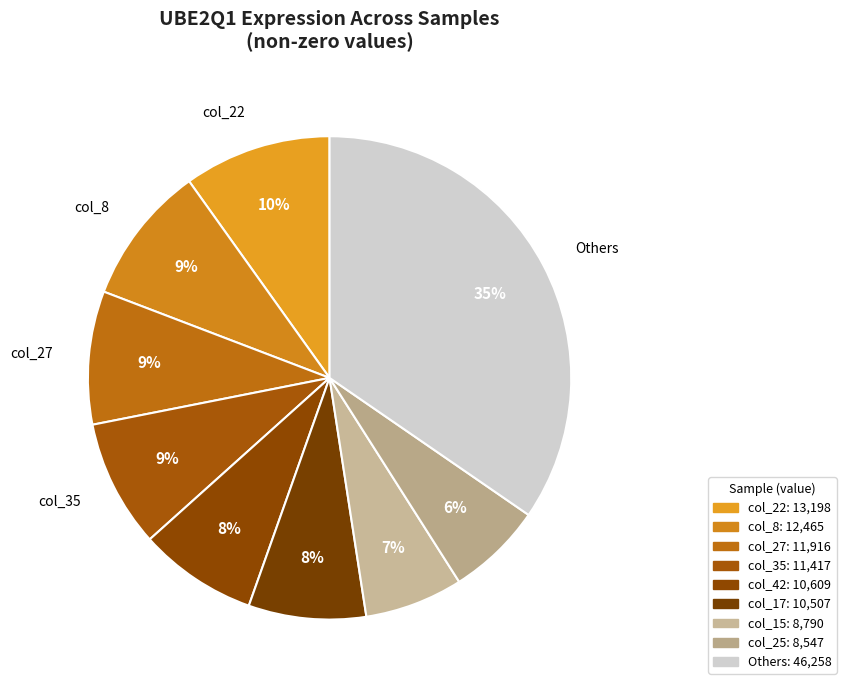

Count the number of slices in the pie.

9